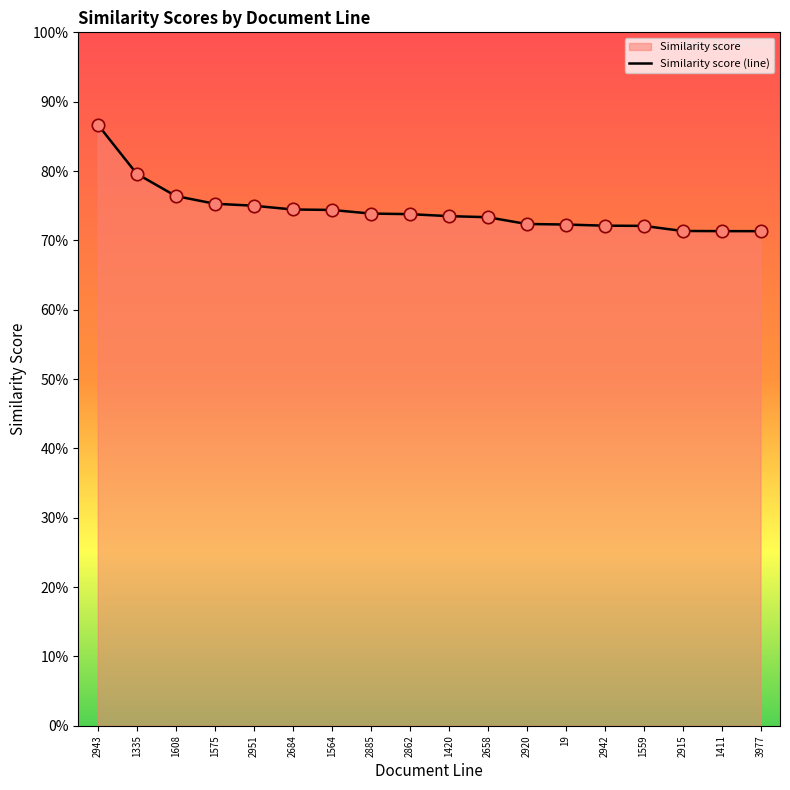

Which has a higher value, 2862 or 2943?

2943